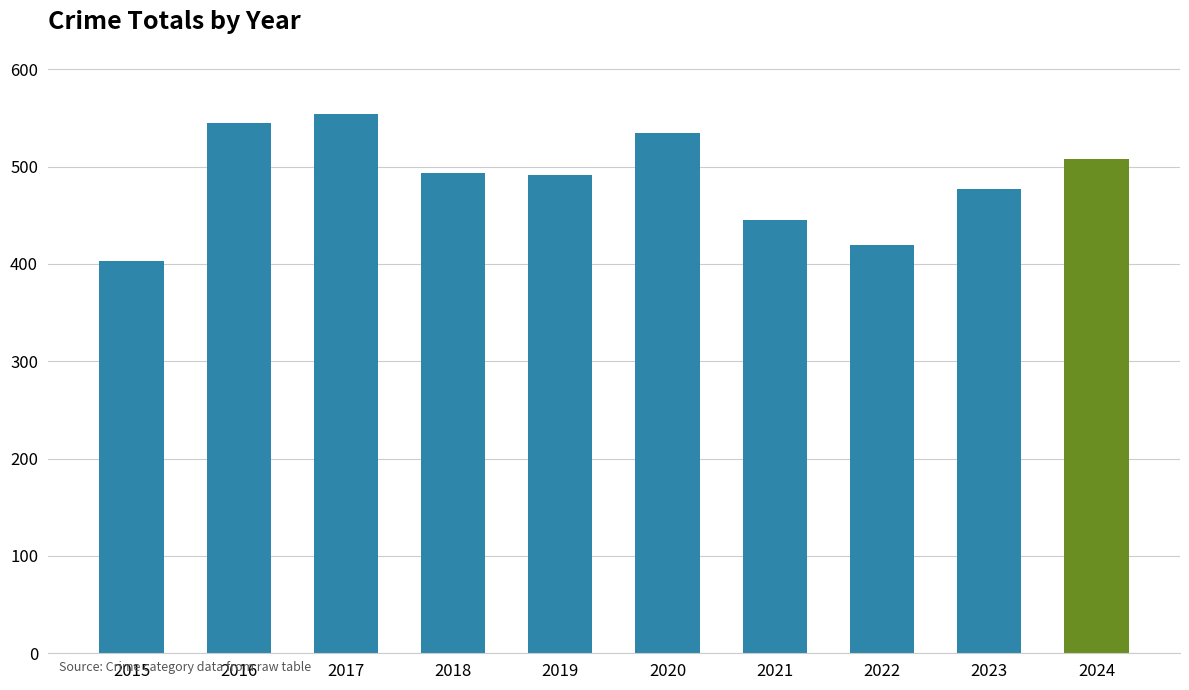

What value does the data have at 2021?

445